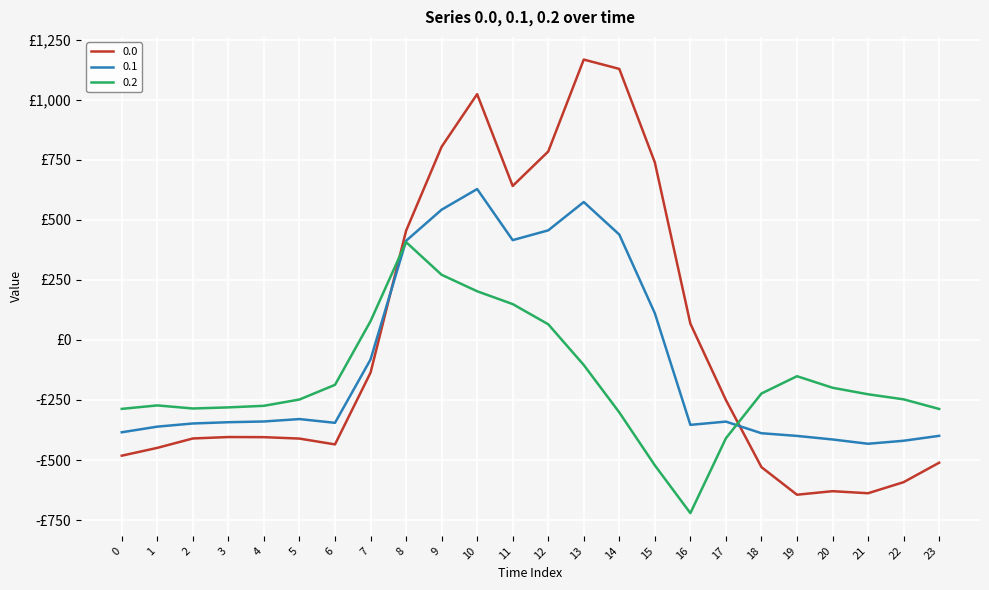

Does the chart have visible grid lines?

Yes